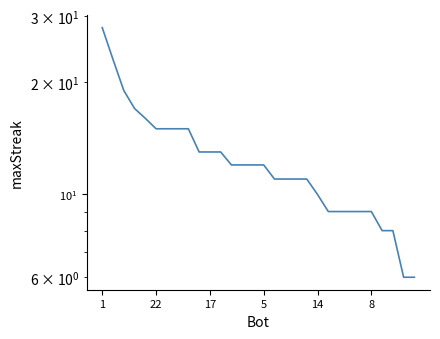

Approximately how many times larger is the value at 13 compared to 28?

2.0